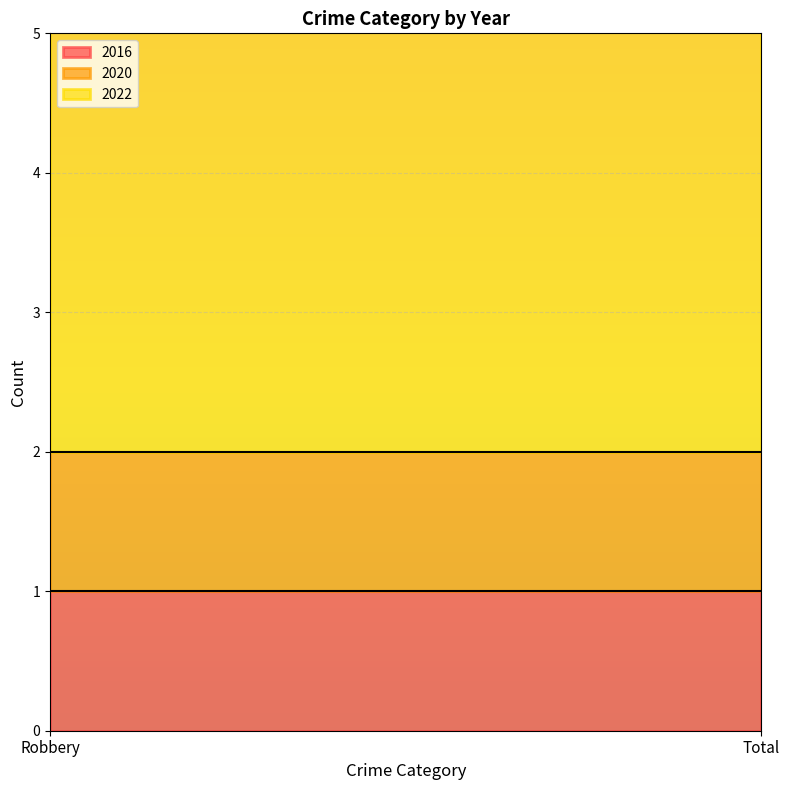

What is the label of the 2nd point from the right?

Robbery